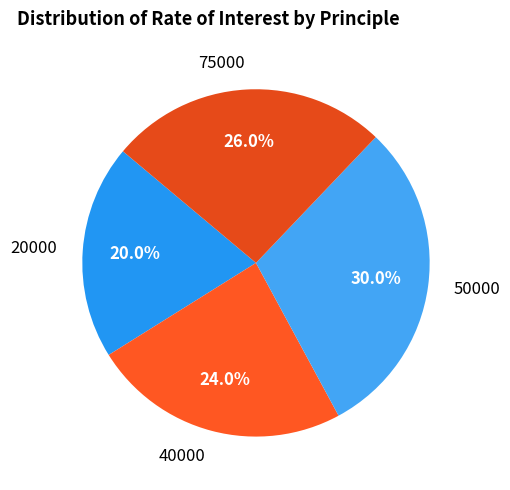

What percentage do 50000 and 20000 together represent?

50.0%